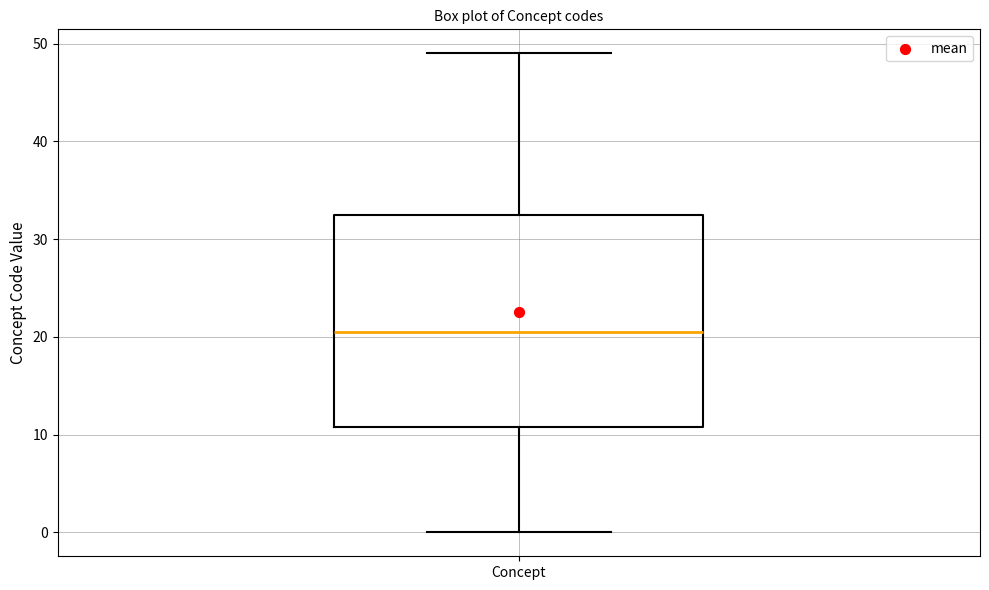

Where is the lower edge of the box for Concept on the y-axis? The values are not printed on the chart, so give them approximately, as read against the axis.

11